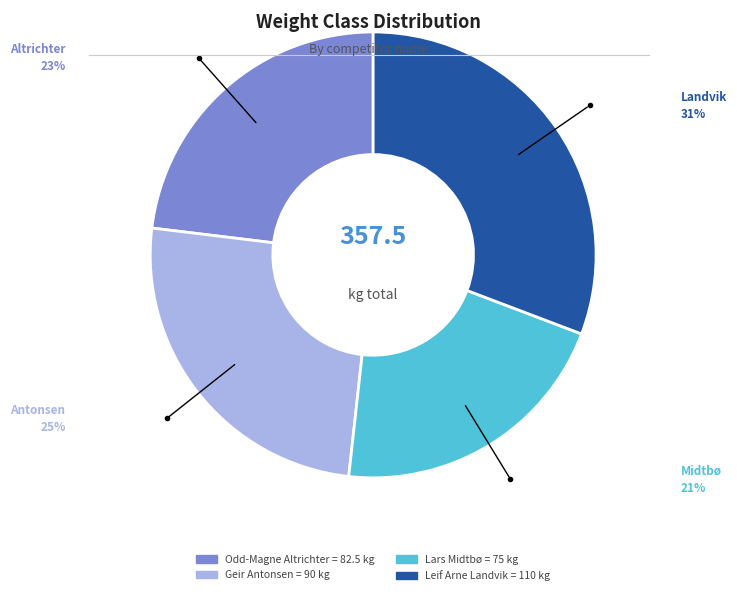

Combined, do Odd-Magne Altrichter and Lars Midtbø account for over 50%?

No